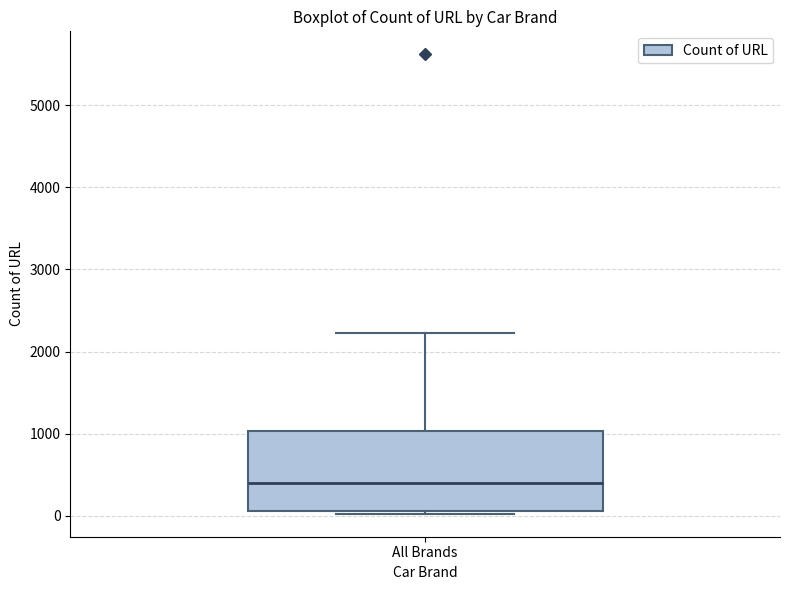

Transcribe this box plot: give where the median line is, the range the box spans, and where the two whiskers end, as read against the y-axis. The values are not printed on the chart, so give them approximately, as read against the axis.

median 400, box 100 to 1000, whiskers 0 to 2200